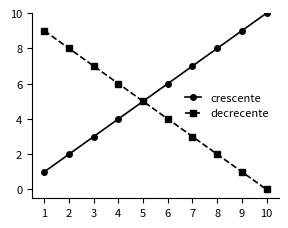

Rank the series by their average value, from lowest to highest.

decrecente, crescente